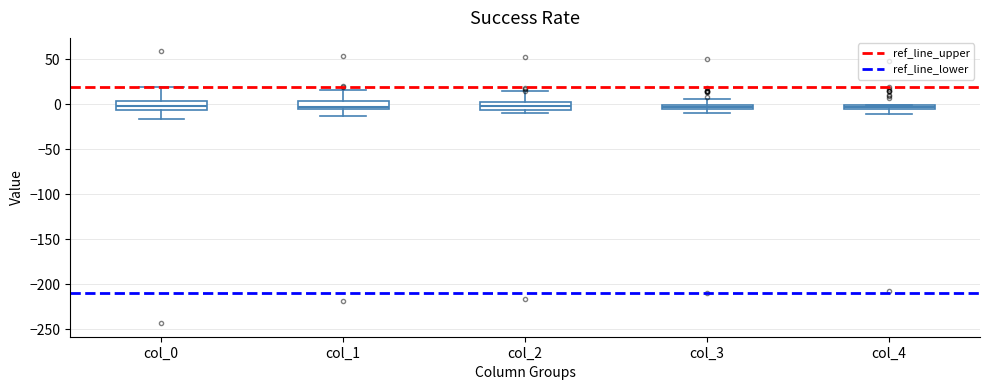

Where is the upper edge of the box for col_1 on the y-axis? The values are not printed on the chart, so give them approximately, as read against the axis.

5